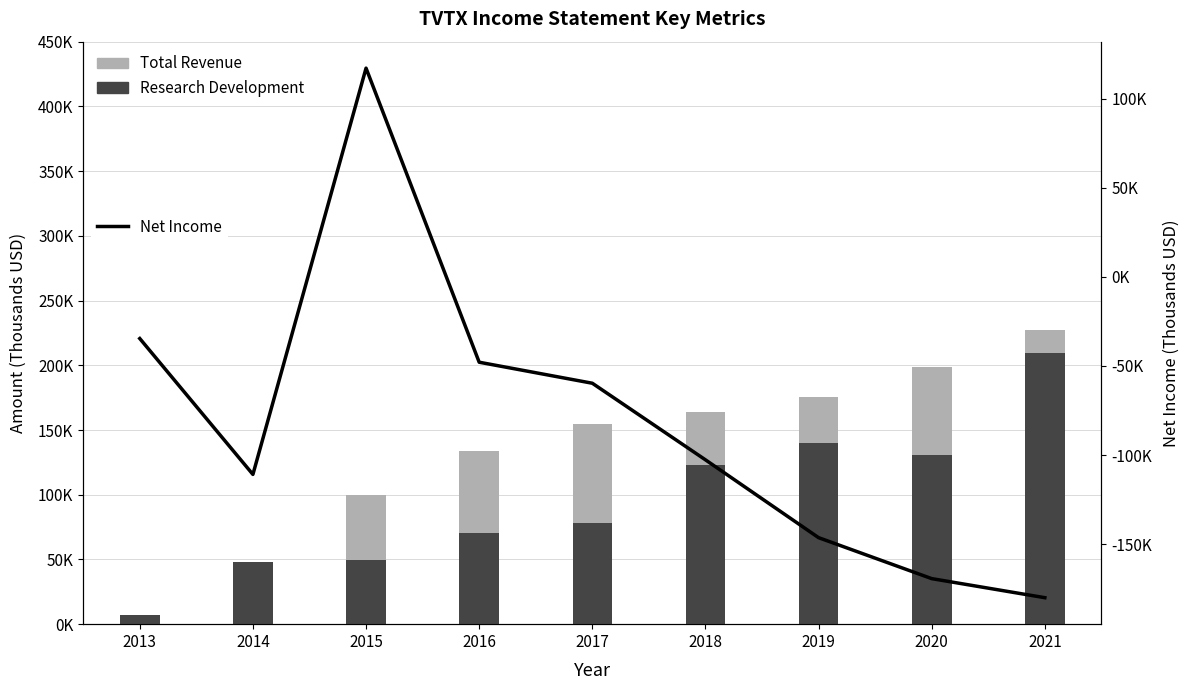

At which category is the sum across all series the highest?

2015